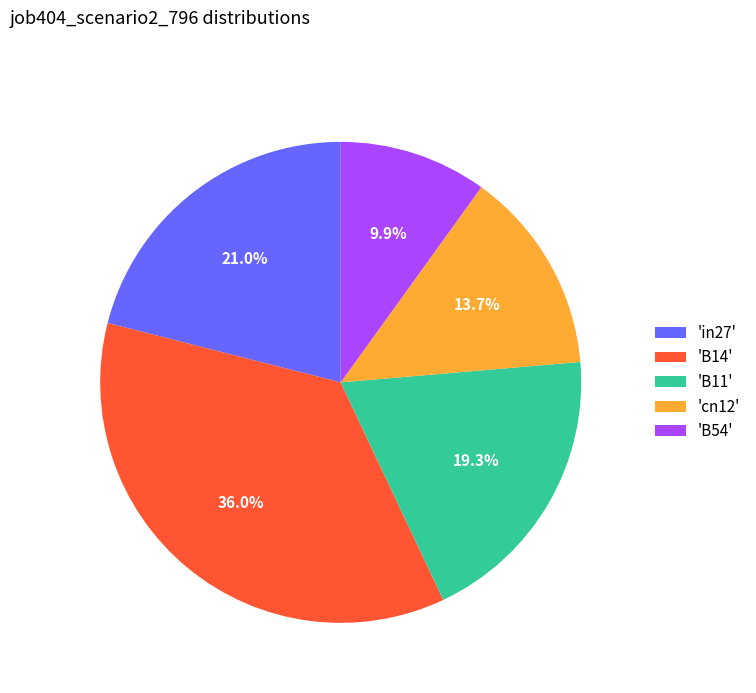

What is the total percentage of 'in27' and 'cn12'?

34.7%